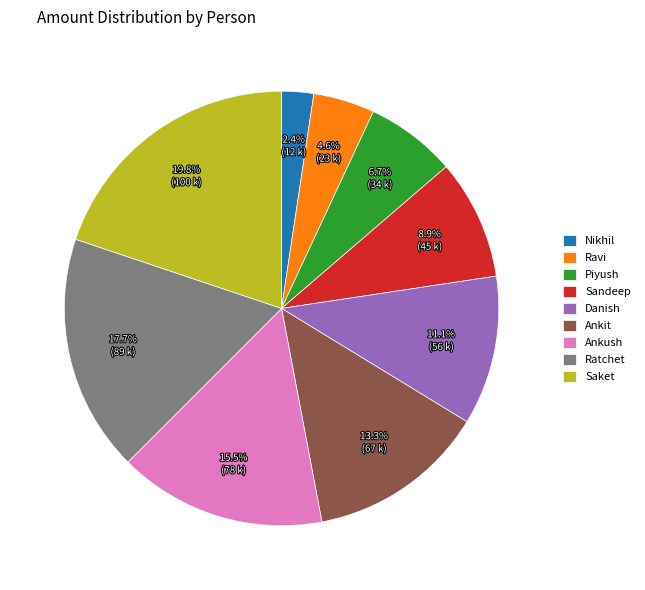

The Ratchet slice represents 18% of the pie. True or false?

True